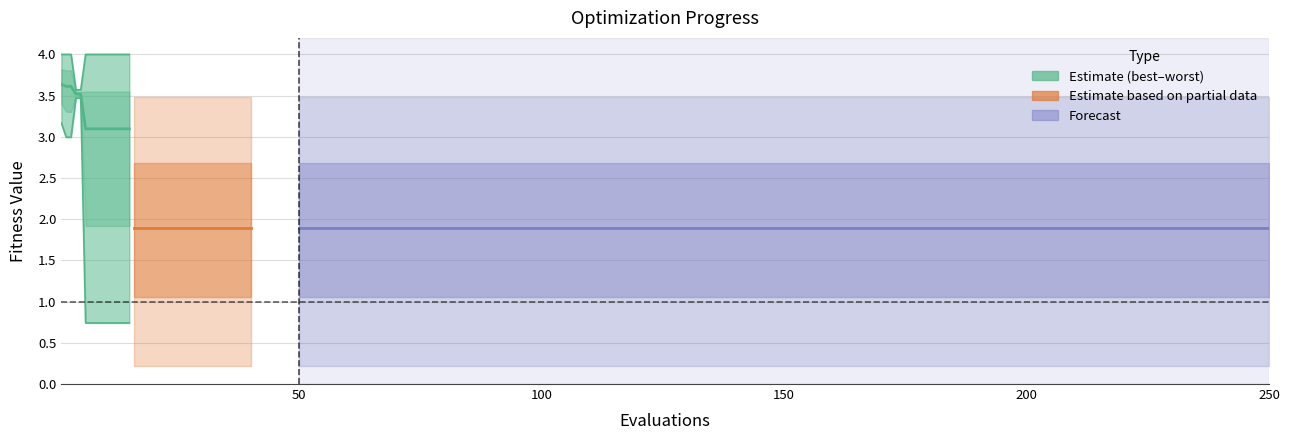

True or false: mean and worst cross at least once.

False